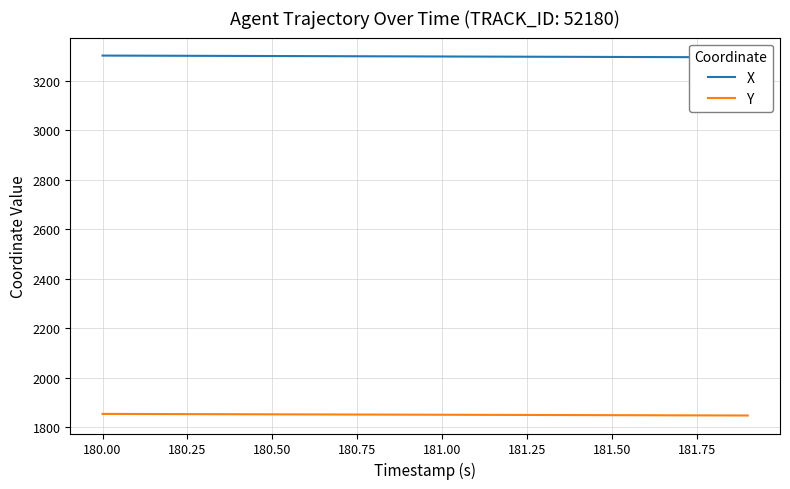

What is the lowest value of the Y series?

1846.5